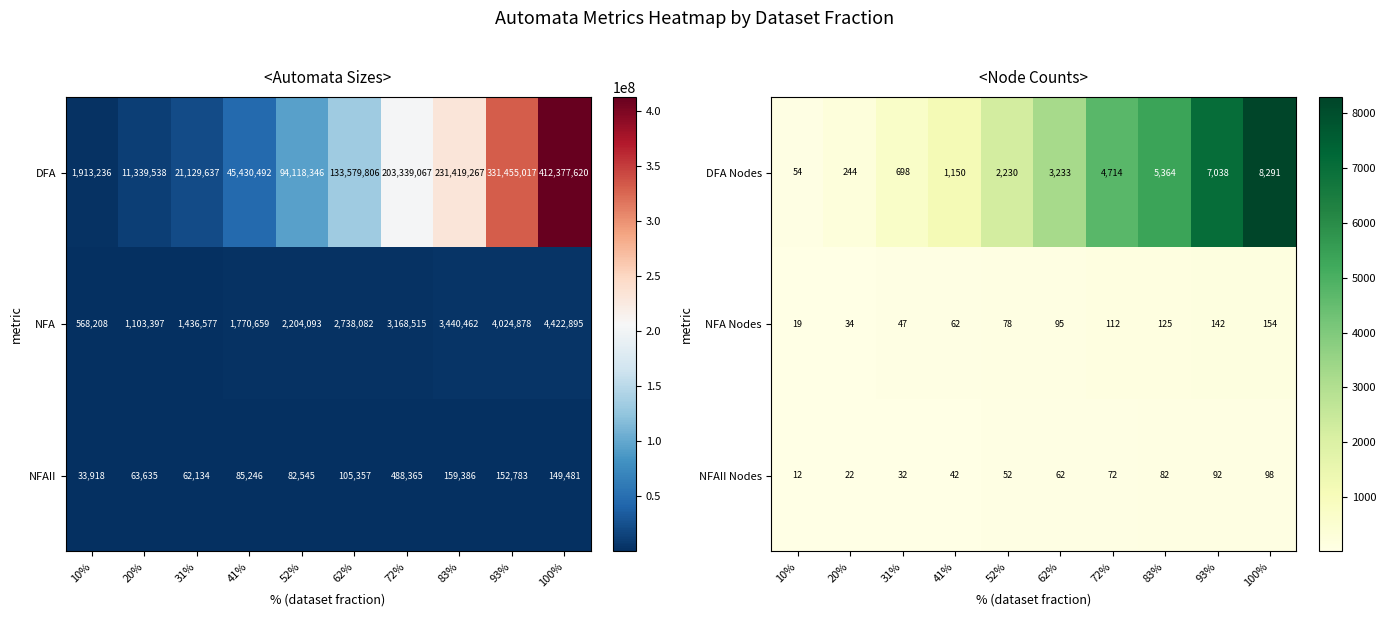

True or false: NFAII Nodes has a value of 52 at 52%.

True